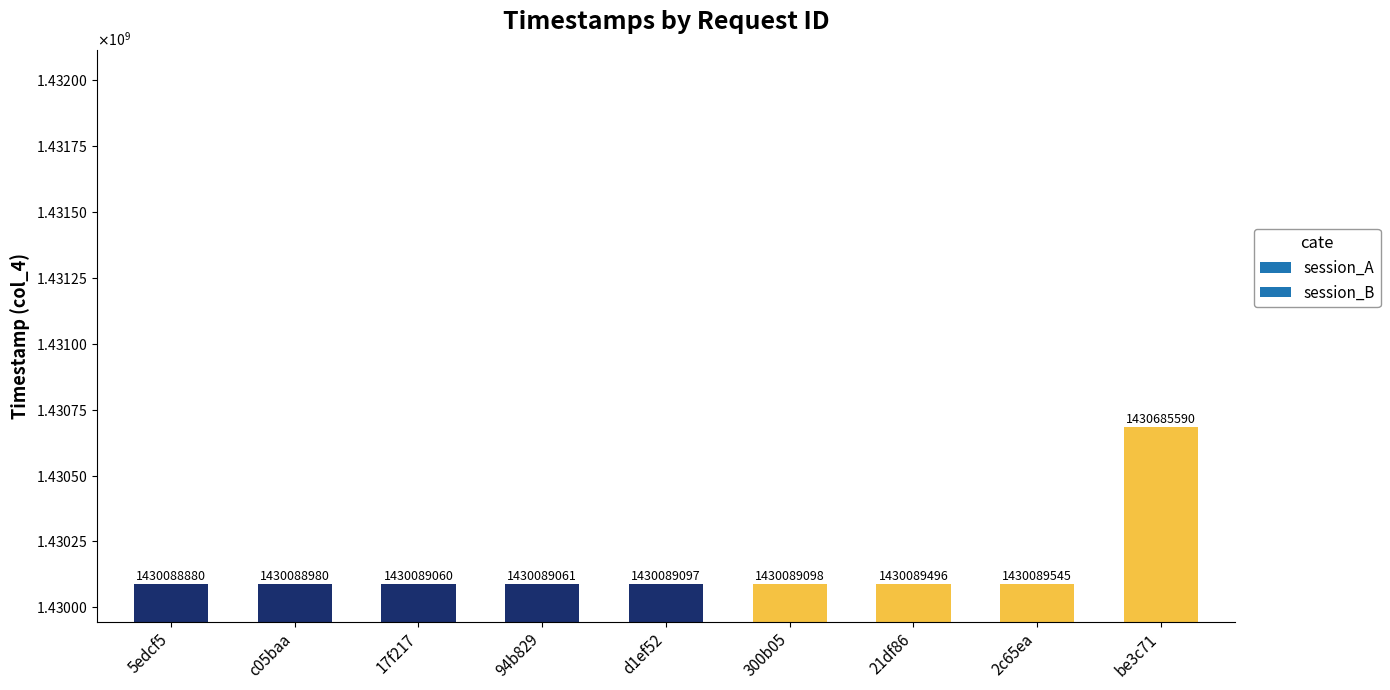

Are the bars horizontal?

No